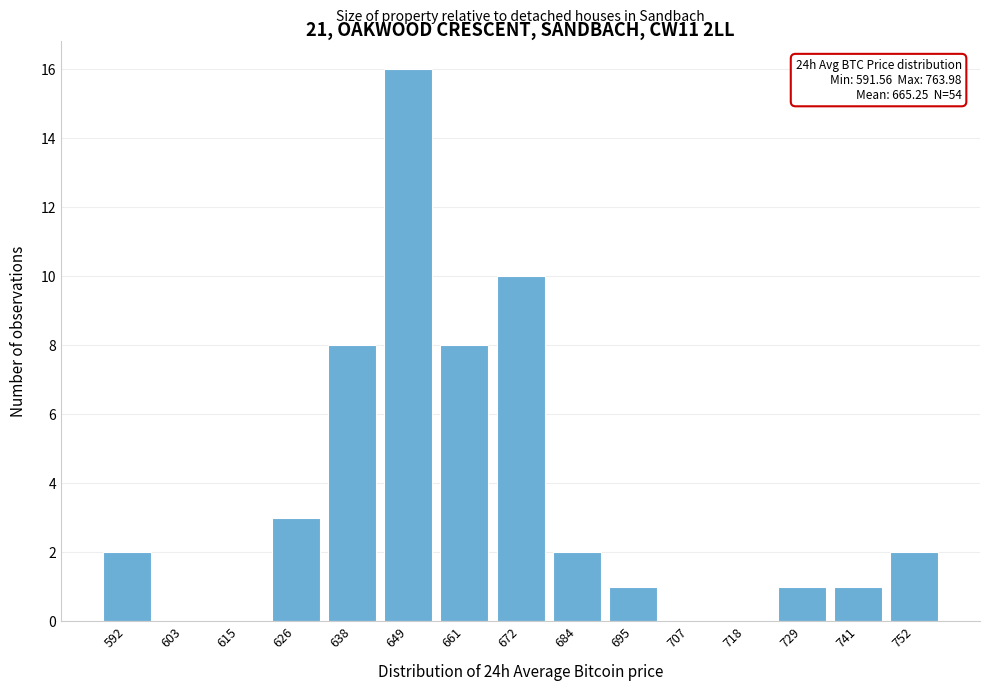

Reading right to left, transcribe all the data shown in this chart.

752=2	741=1	729=1	718=0	707=0	695=1	684=2	672=10	661=8	649=16	638=8	626=3	615=0	603=0	592=2